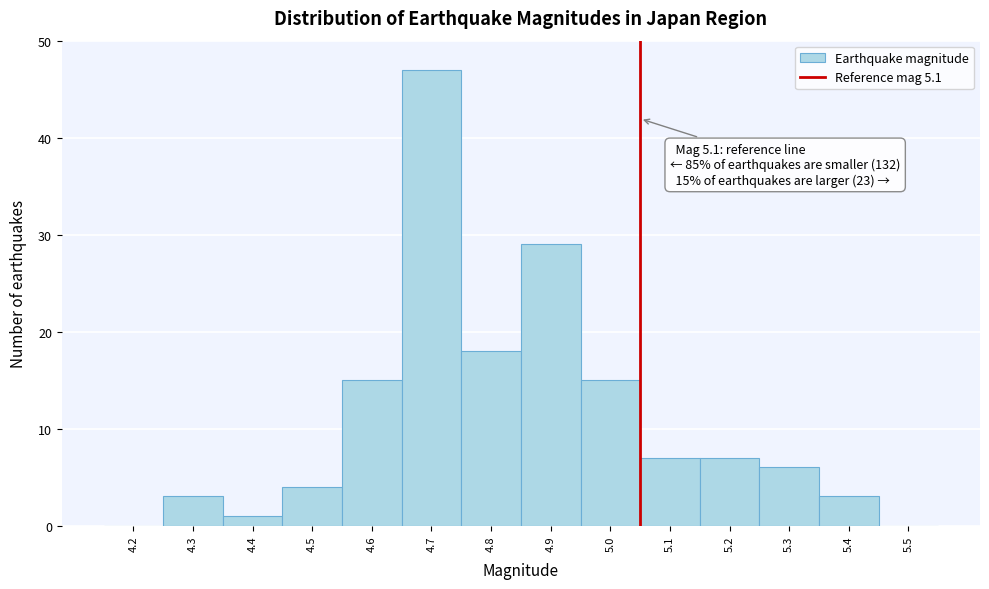

Reading left to right, what are all the values shown in this chart?

4.2=0	4.3=3	4.4=1	4.5=4	4.6=15	4.7=47	4.8=18	4.9=29	5.0=15	5.1=7	5.2=7	5.3=6	5.4=3	5.5=0